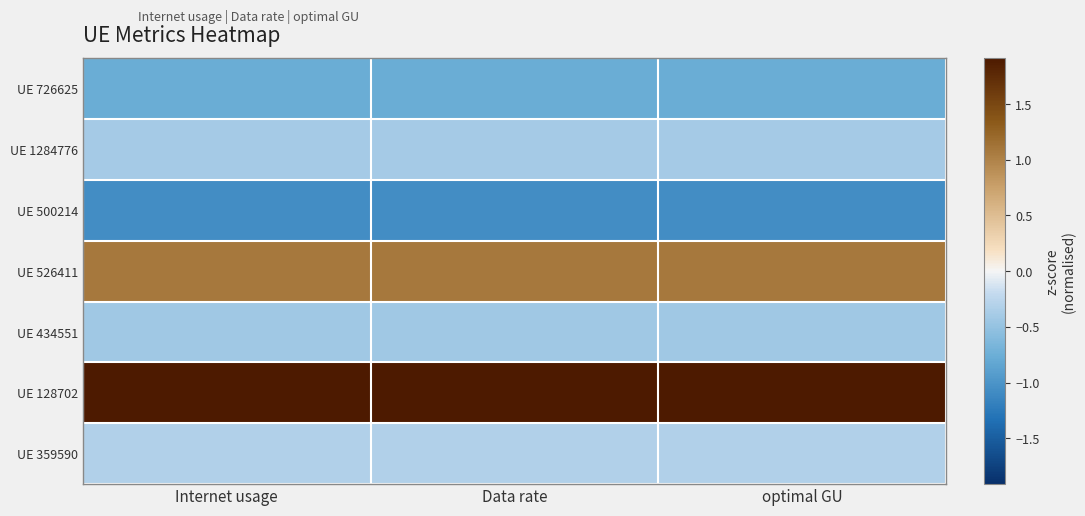

Reading left to right, extract all data points from this chart.

UE 726625: Internet usage=-0.8	Data rate=-0.8	optimal GU=-0.8
UE 1284776: Internet usage=-0.4	Data rate=-0.4	optimal GU=-0.4
UE 500214: Internet usage=-1.1	Data rate=-1.1	optimal GU=-1.1
UE 526411: Internet usage=1.1	Data rate=1.1	optimal GU=1.1
UE 434551: Internet usage=-0.4	Data rate=-0.4	optimal GU=-0.4
UE 128702: Internet usage=1.9	Data rate=1.9	optimal GU=1.9
UE 359590: Internet usage=-0.3	Data rate=-0.3	optimal GU=-0.3